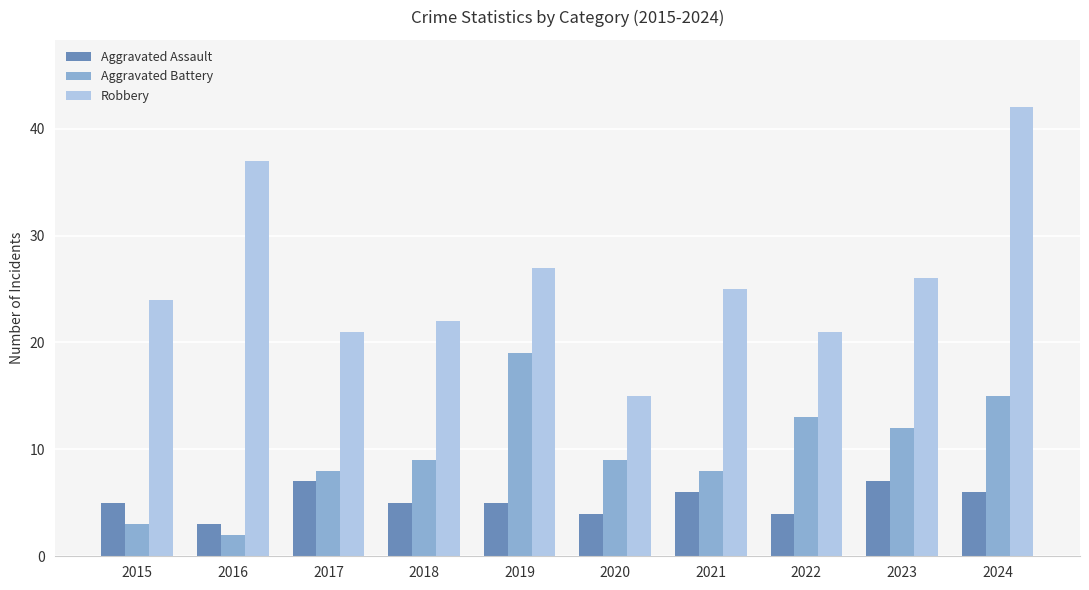

Reading left to right, list all the values displayed in this chart.

Aggravated Assault: 2015=5	2016=3	2017=7	2018=5	2019=5	2020=4	2021=6	2022=4	2023=7	2024=6
Aggravated Battery: 2015=3	2016=2	2017=8	2018=9	2019=19	2020=9	2021=8	2022=13	2023=12	2024=15
Robbery: 2015=24	2016=37	2017=21	2018=22	2019=27	2020=15	2021=25	2022=21	2023=26	2024=42